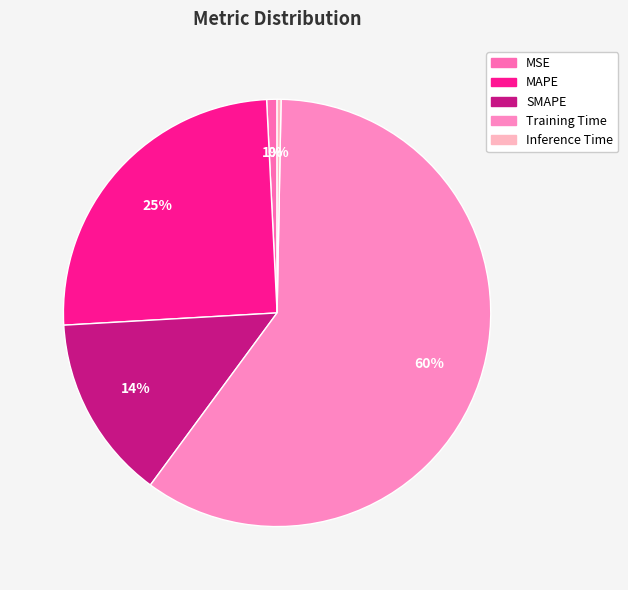

To the nearest percent, what is the combined percentage of SMAPE and Training Time?

74%